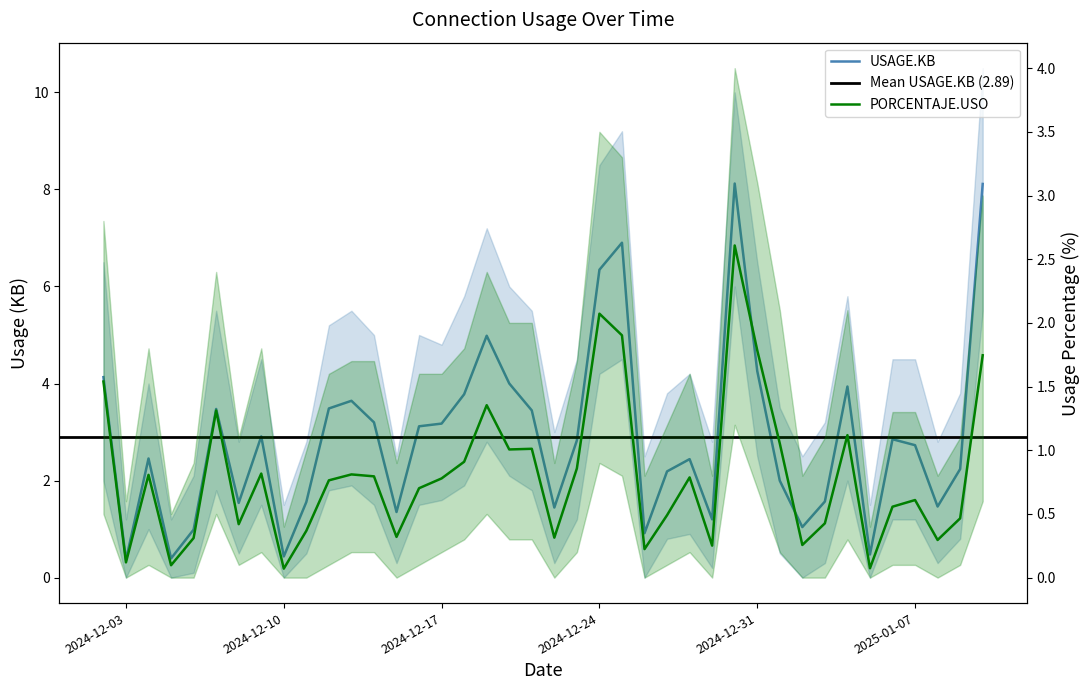

Rank the series by their average value, from lowest to highest.

PORCENTAJE.USO, USAGE.KB